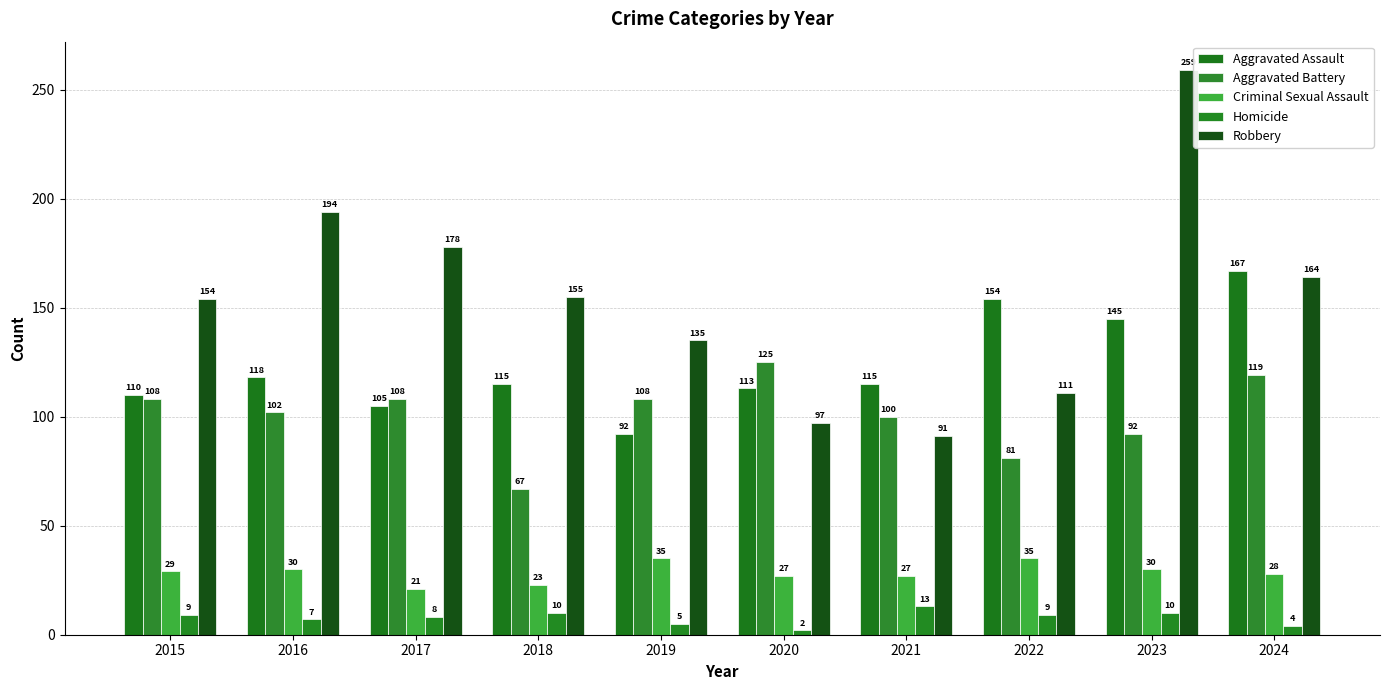

Reading right to left, what are all the values shown in this chart?

Aggravated Assault: 2024=167	2023=145	2022=154	2021=115	2020=113	2019=92	2018=115	2017=105	2016=118	2015=110
Aggravated Battery: 2024=119	2023=92	2022=81	2021=100	2020=125	2019=108	2018=67	2017=108	2016=102	2015=108
Criminal Sexual Assault: 2024=28	2023=30	2022=35	2021=27	2020=27	2019=35	2018=23	2017=21	2016=30	2015=29
Homicide: 2024=4	2023=10	2022=9	2021=13	2020=2	2019=5	2018=10	2017=8	2016=7	2015=9
Robbery: 2024=164	2023=259	2022=111	2021=91	2020=97	2019=135	2018=155	2017=178	2016=194	2015=154